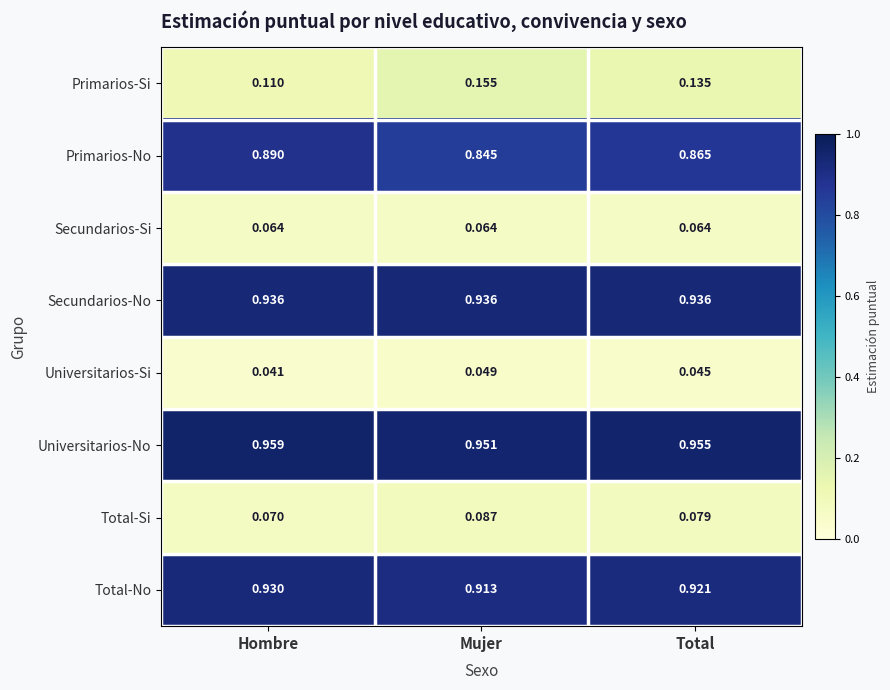

What is the total value across all series at Total?

4.0